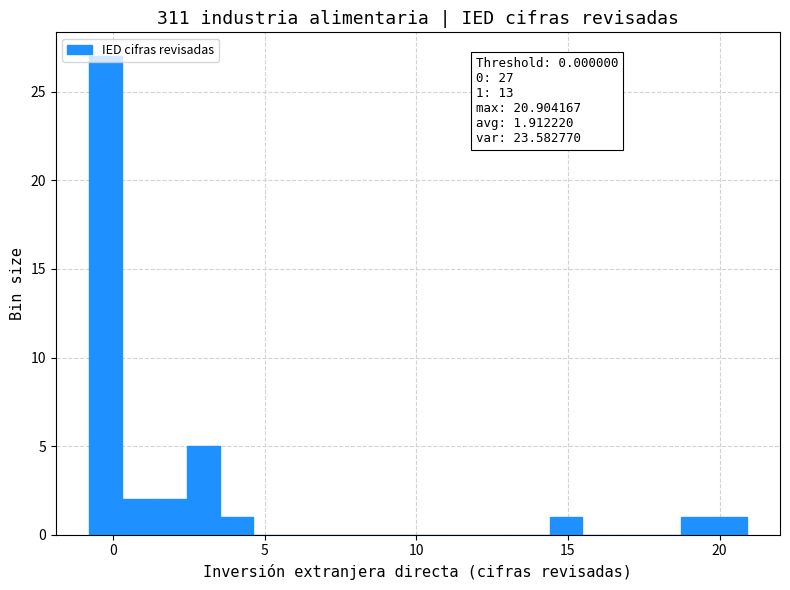

Read against the x-axis, roughly where is the centre of the tallest bar?

-0.5